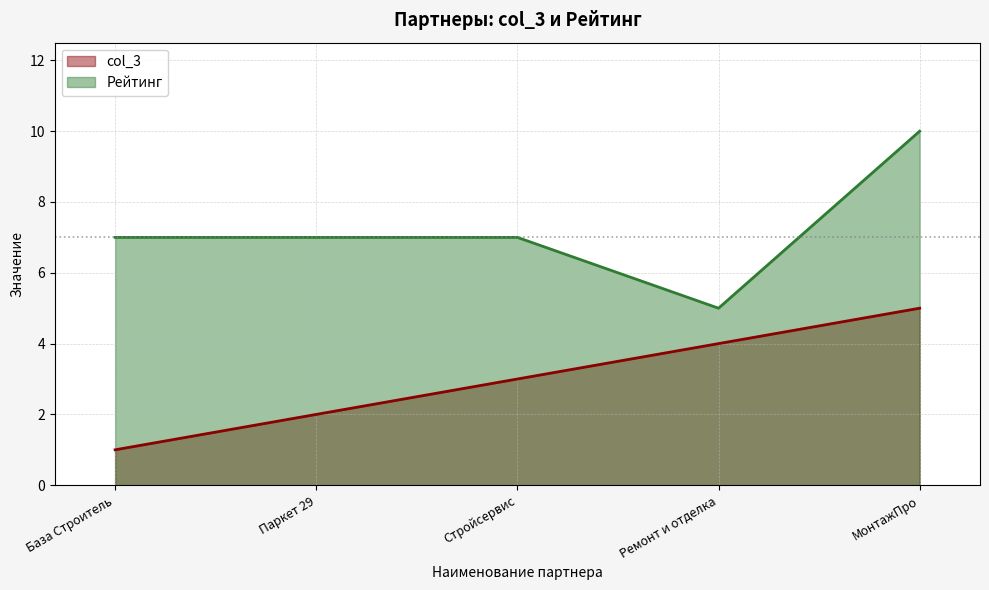

Where is Рейтинг nearest to the value 7?

База Строитель